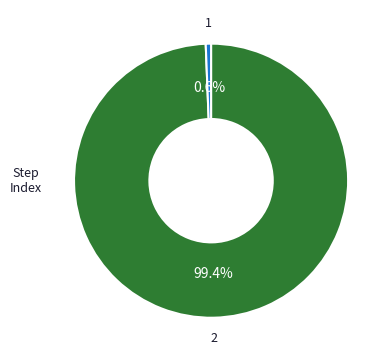

Which slice represents more than half of the pie?

2